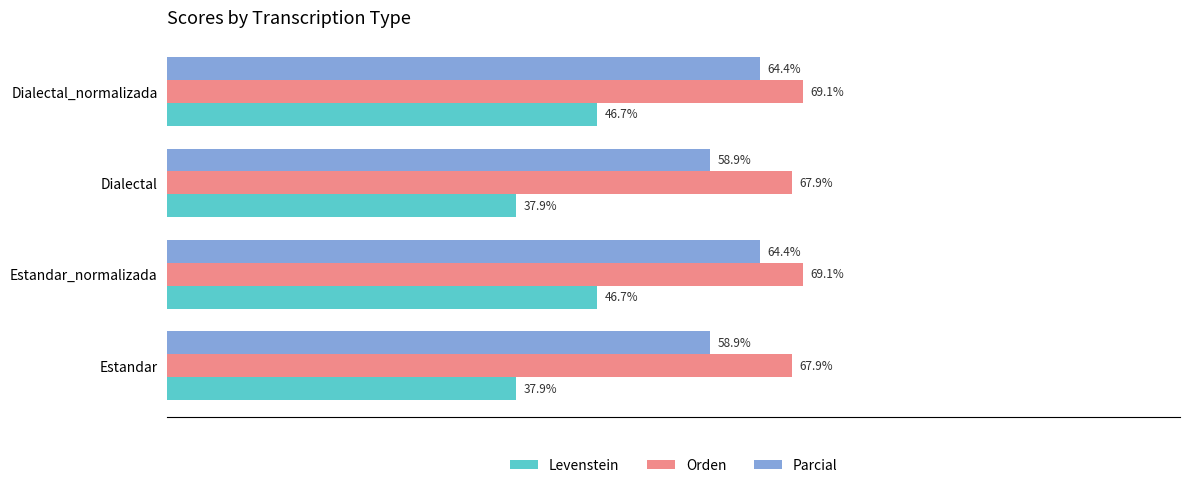

What are all the series names shown in the legend?

Levenstein, Orden, Parcial